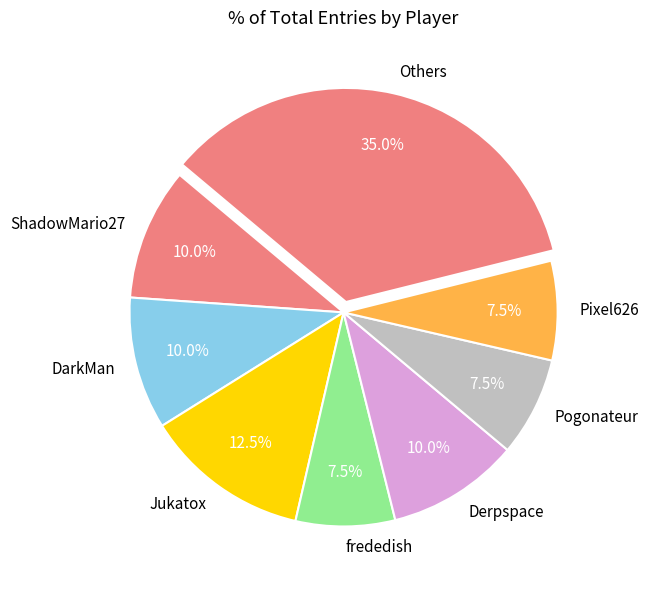

Approximately how many times larger is the value at DarkMan compared to ShadowMario27?

1.0